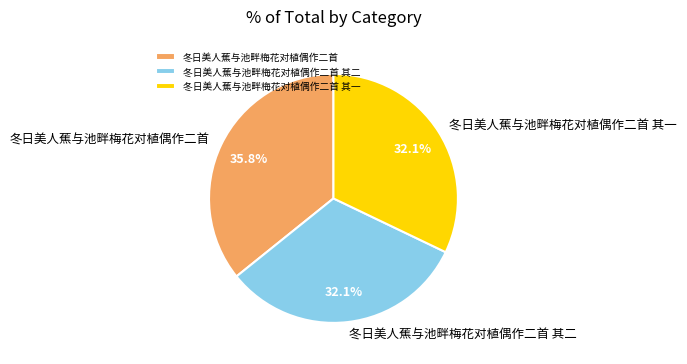

Between 冬日美人蕉与池畔梅花对植偶作二首 其一 and 冬日美人蕉与池畔梅花对植偶作二首, which is larger?

冬日美人蕉与池畔梅花对植偶作二首